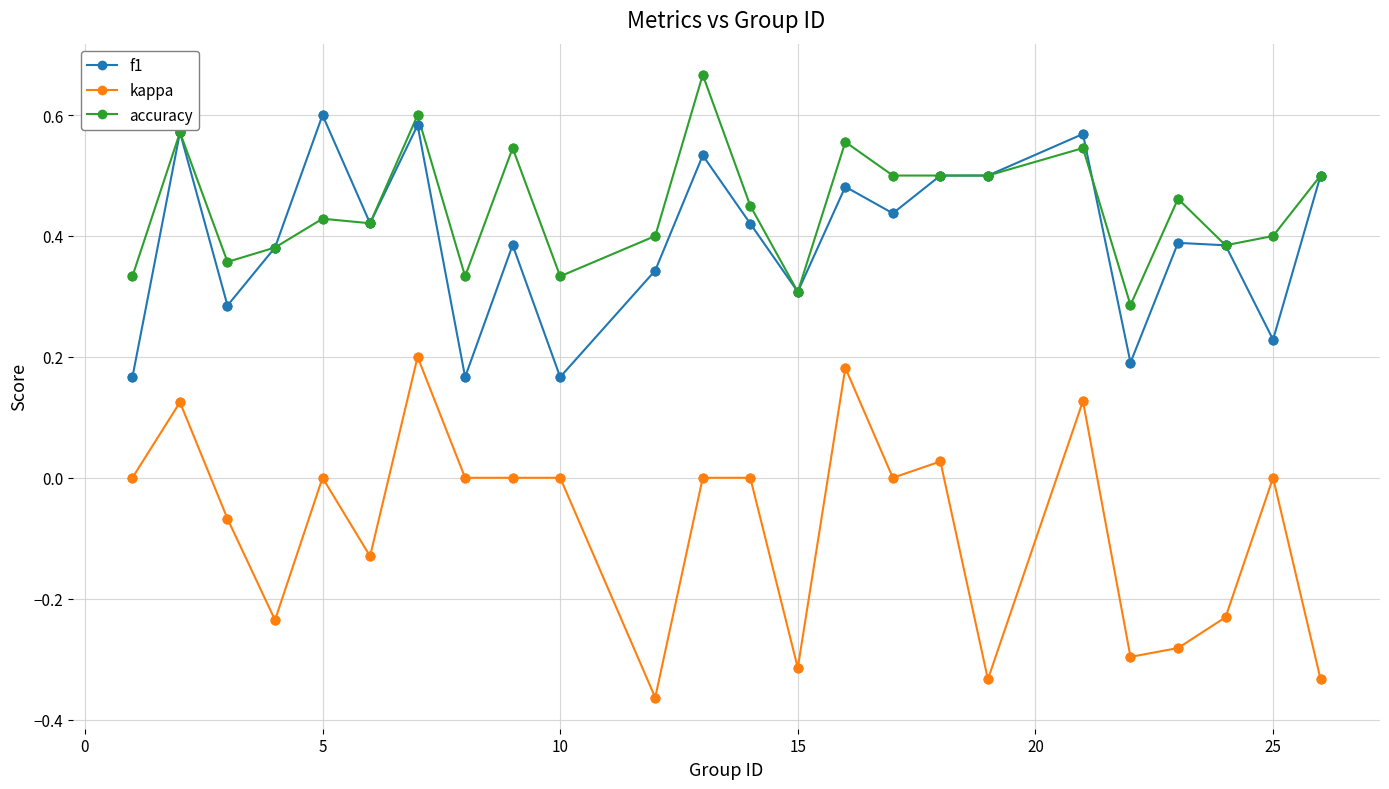

What are all the series names shown in the legend?

f1, kappa, accuracy